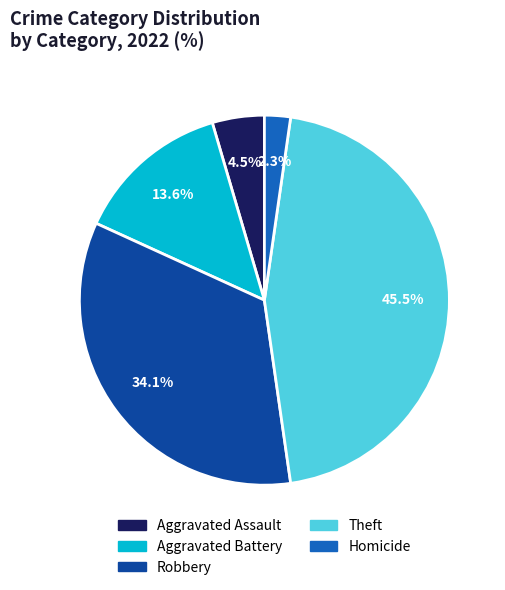

To the nearest percent, what is the difference between the largest and smallest slice percentages?

43%